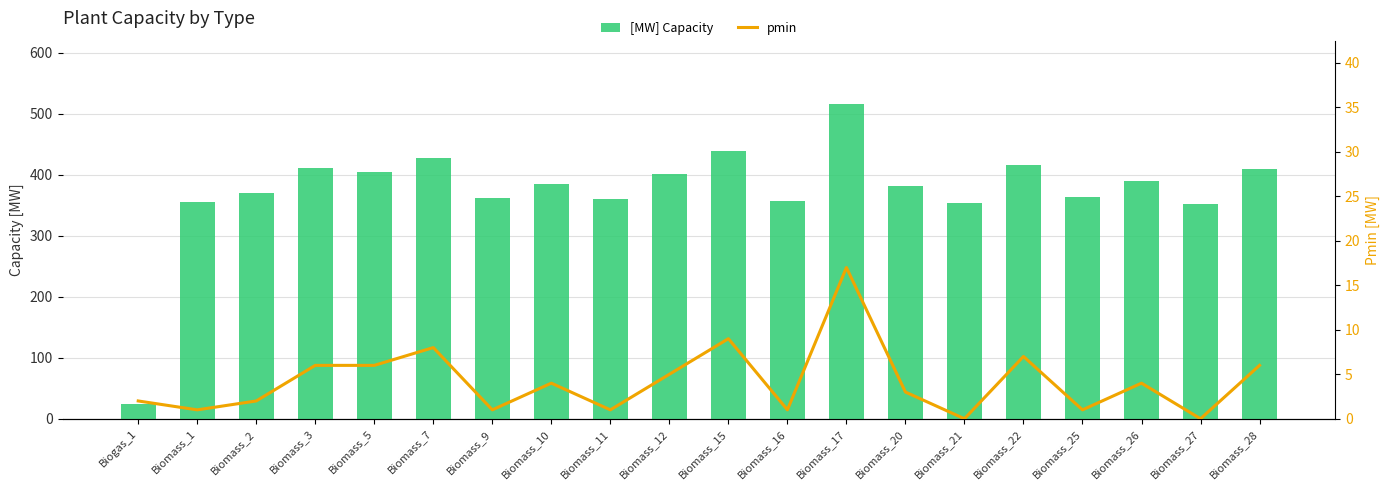

What is the value of the [MW] Capacity bar at the 5th from the left?

404.8